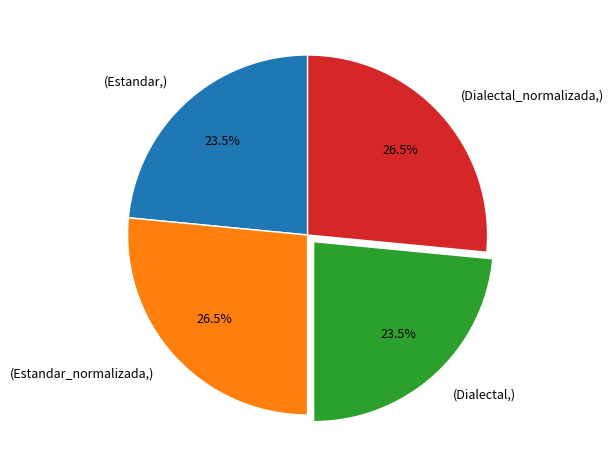

How many slices are in this pie chart?

4